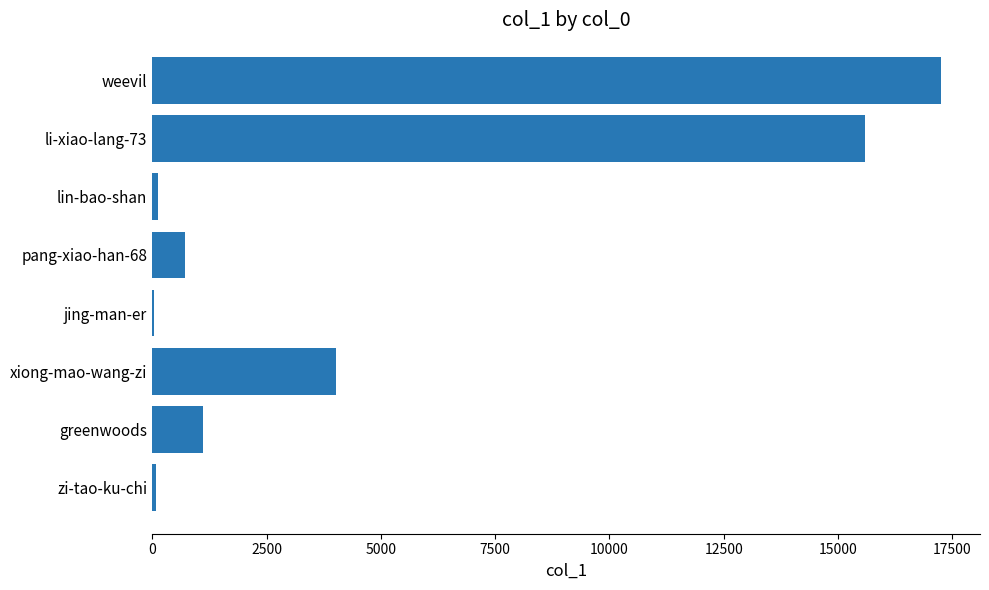

What is the greatest value displayed?

17242